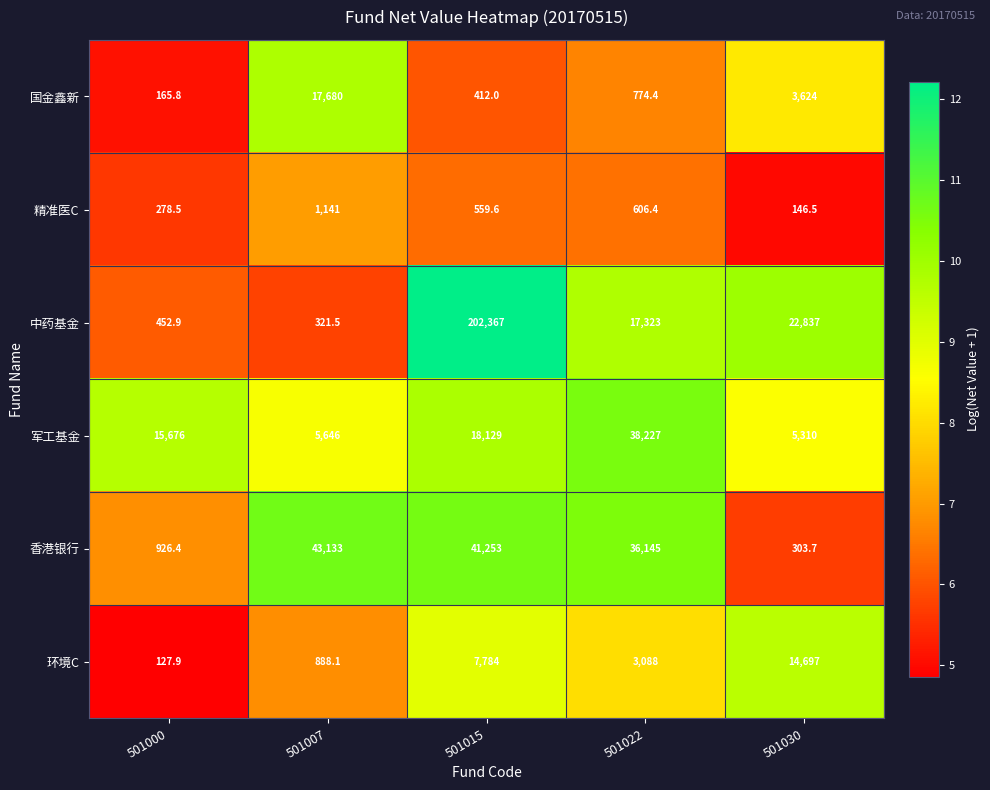

How many data points does each series have?

5